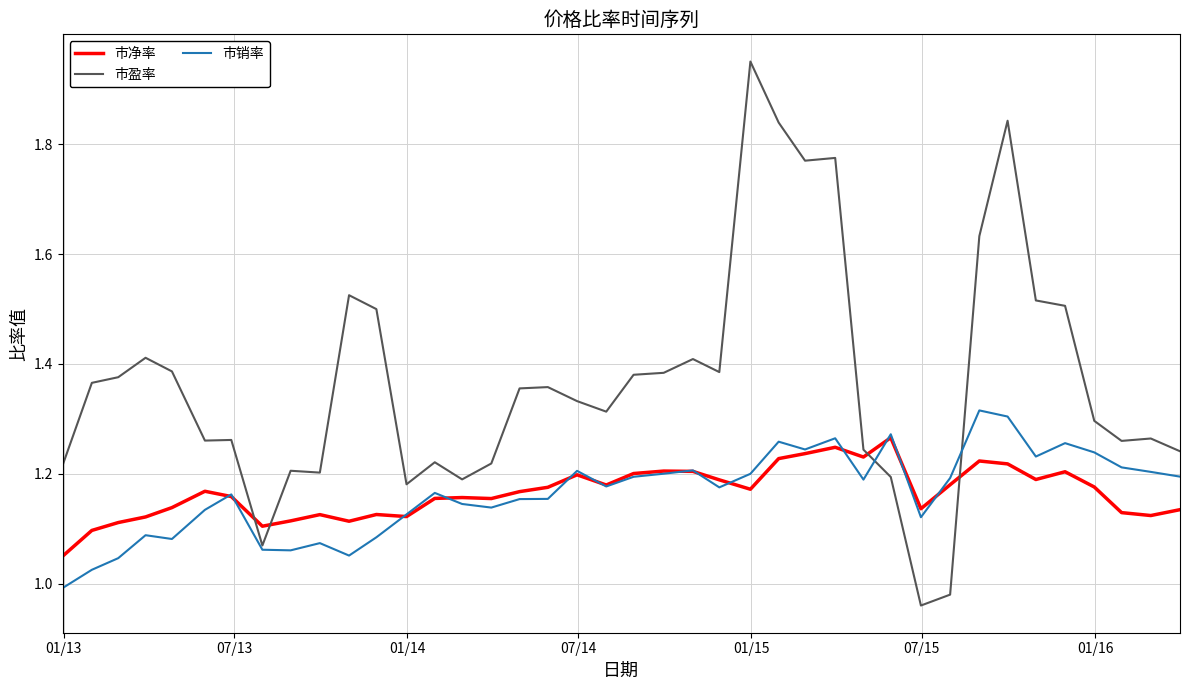

After their last crossing, which series has the higher values: 市净率 or 市盈率?

市盈率